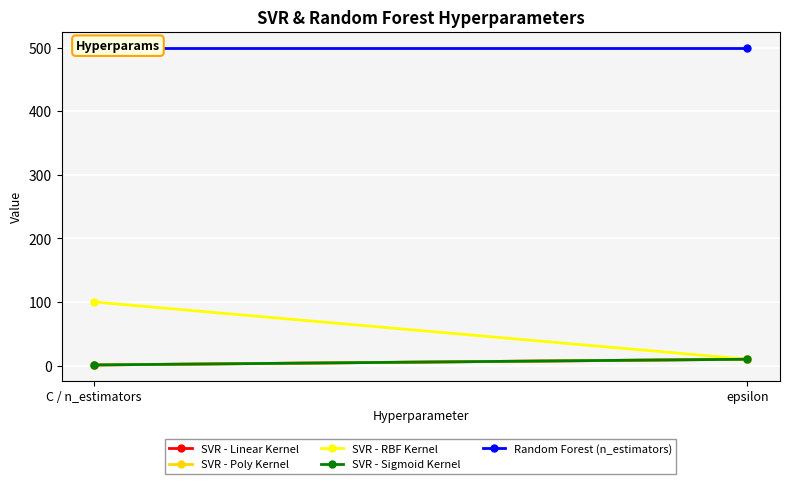

Reading right to left, transcribe all the data shown in this chart.

SVR - Linear Kernel: 10	1
SVR - Poly Kernel: 10	1
SVR - RBF Kernel: 10	100
SVR - Sigmoid Kernel: 10	1
Random Forest (n_estimators): 500	500